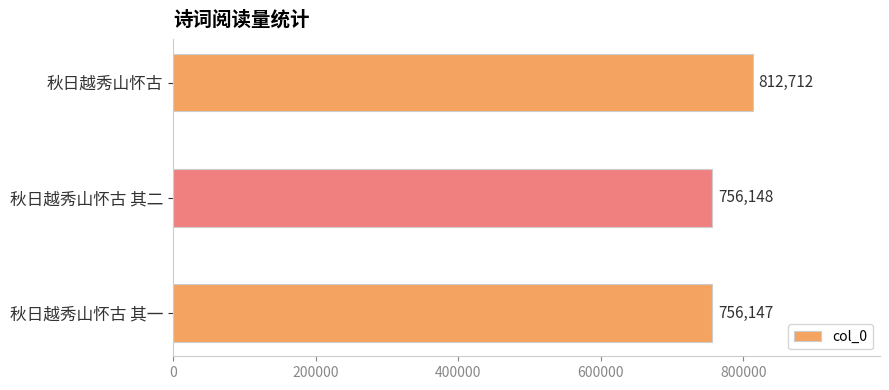

Reading top to bottom, extract all data points from this chart.

秋日越秀山怀古=812712	秋日越秀山怀古 其二=756148	秋日越秀山怀古 其一=756147